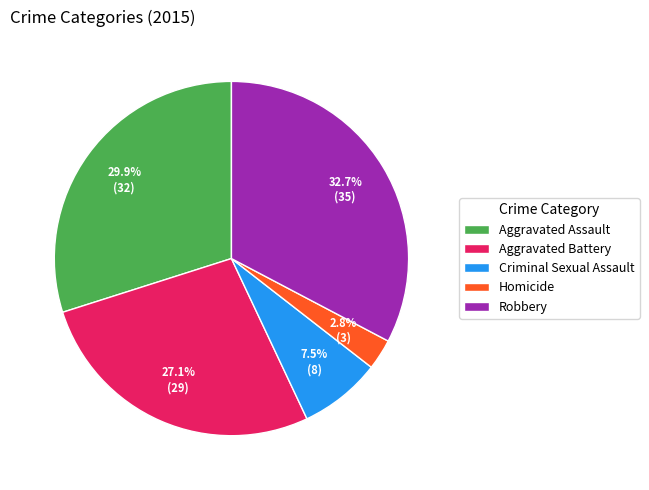

The Homicide slice represents 3% of the pie. True or false?

True